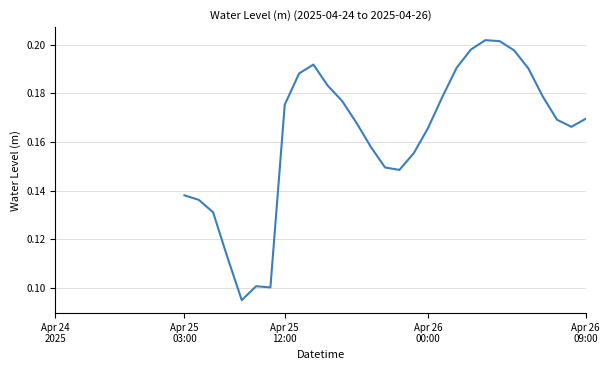

Where is the first local maximum?

14